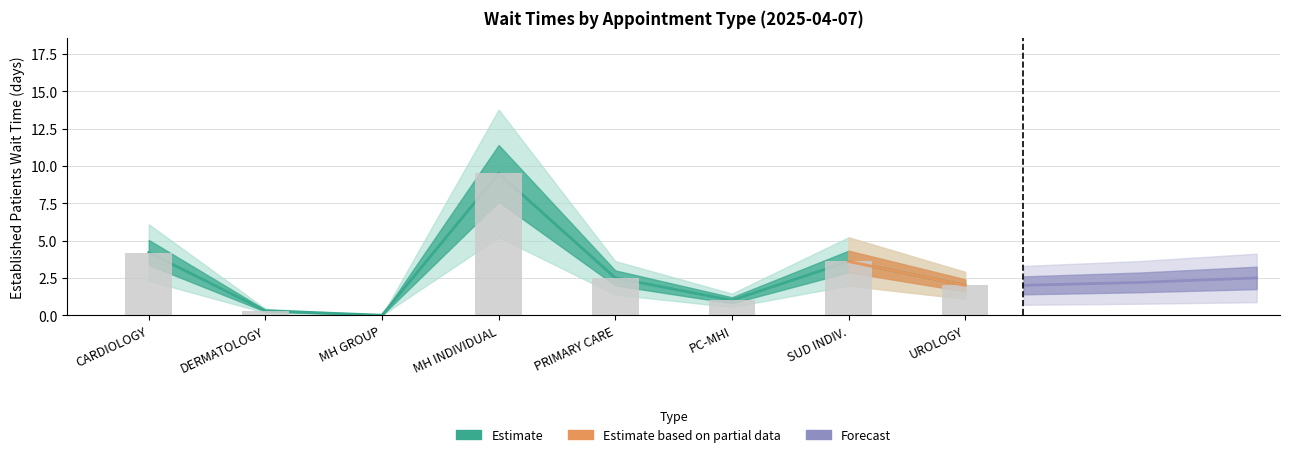

Are the bars horizontal?

No